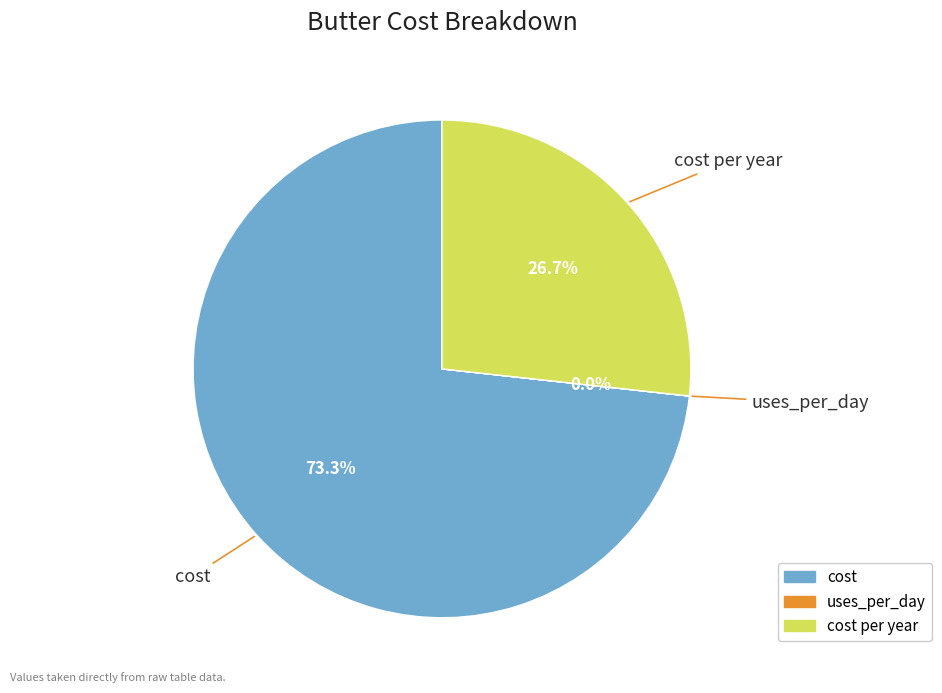

Is there any slice that represents more than half of the pie?

Yes